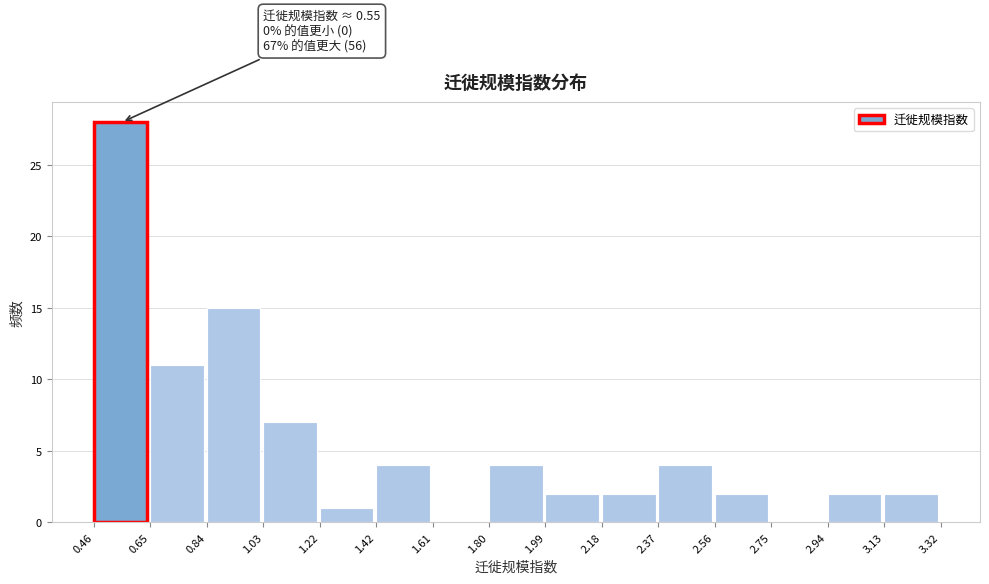

Over which range of the x-axis is the bar tallest?

0.46 to 0.65